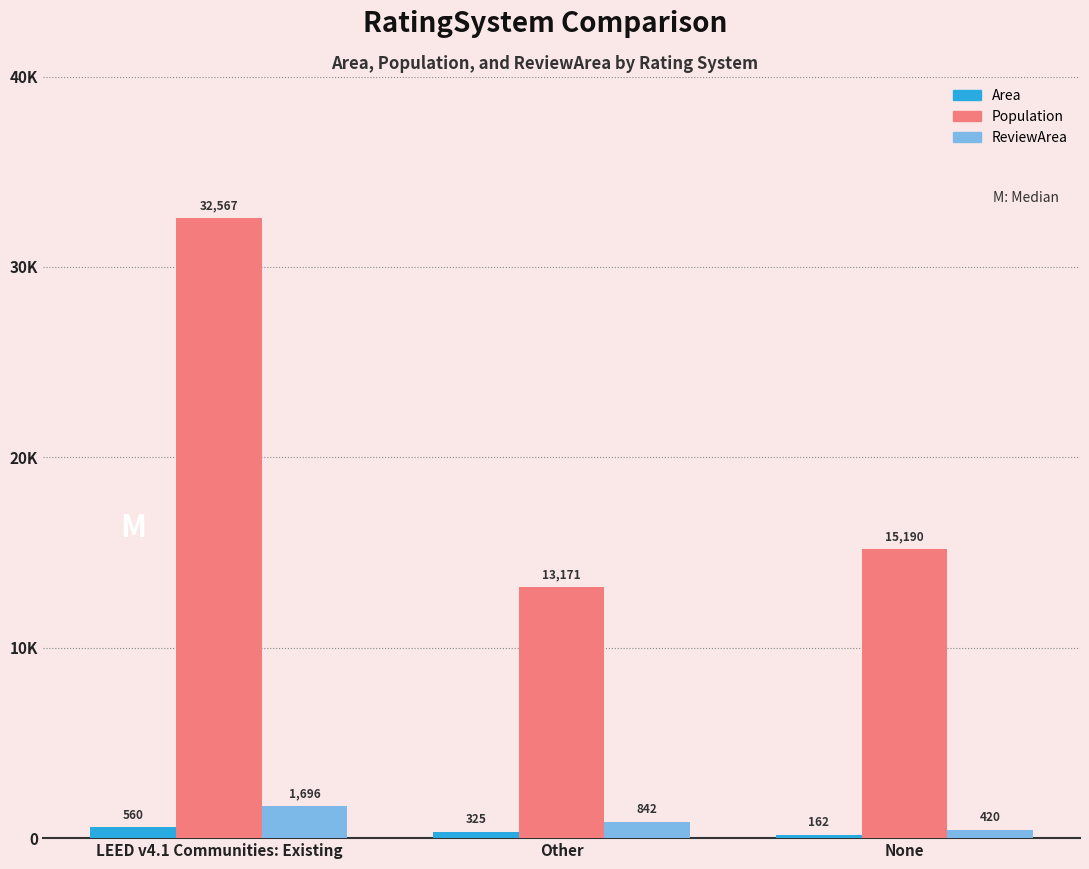

What is the maximum value shown in the chart?

32567.0